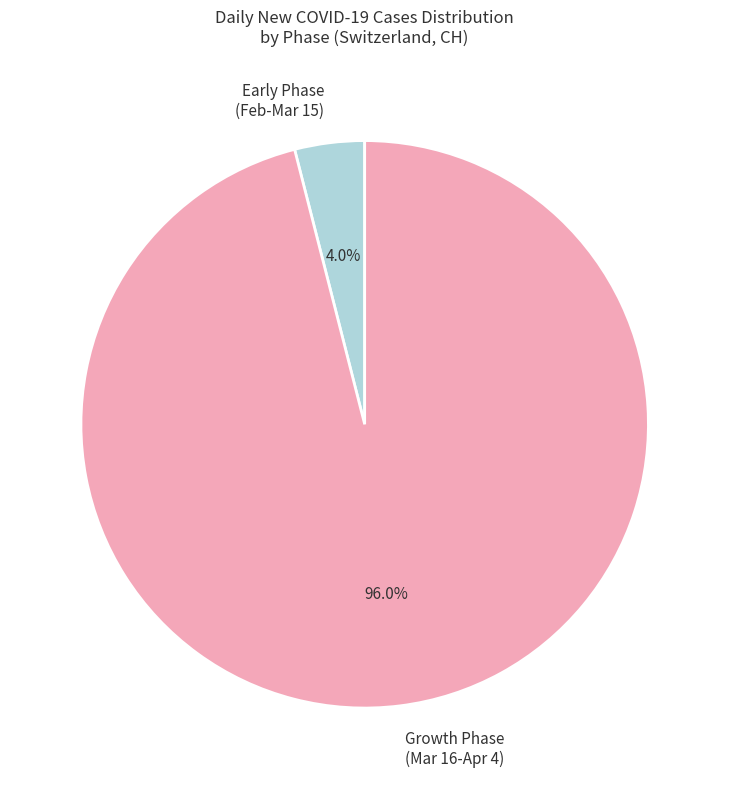

Which slice is the smallest?

Early Phase (Feb-Mar 15)